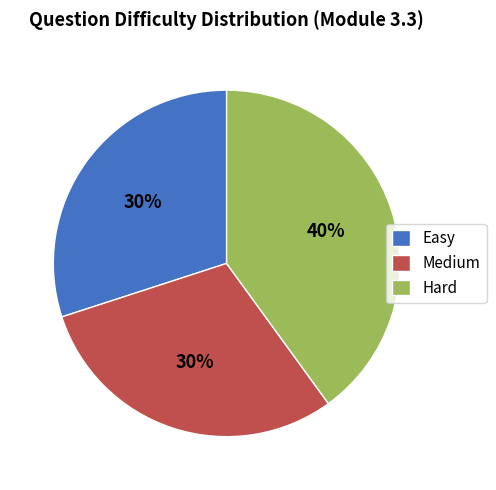

How many segments does this pie chart have?

3